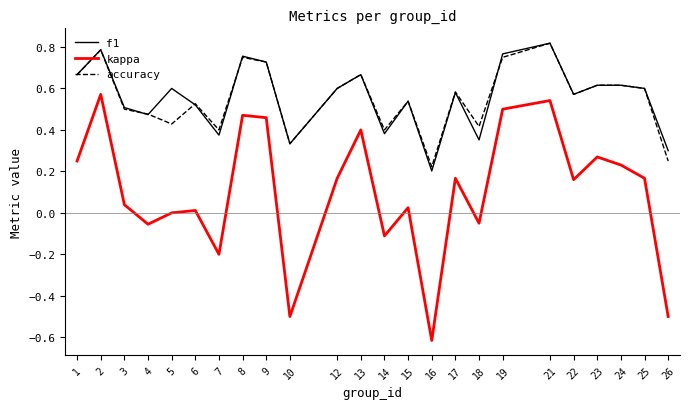

Which category has the lowest value across all series?

16